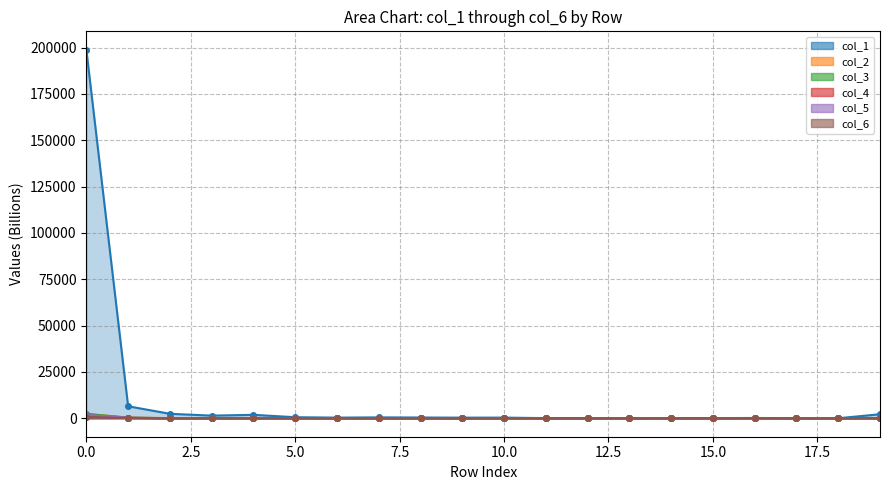

True or false: col_1 and col_6 cross at least once.

False